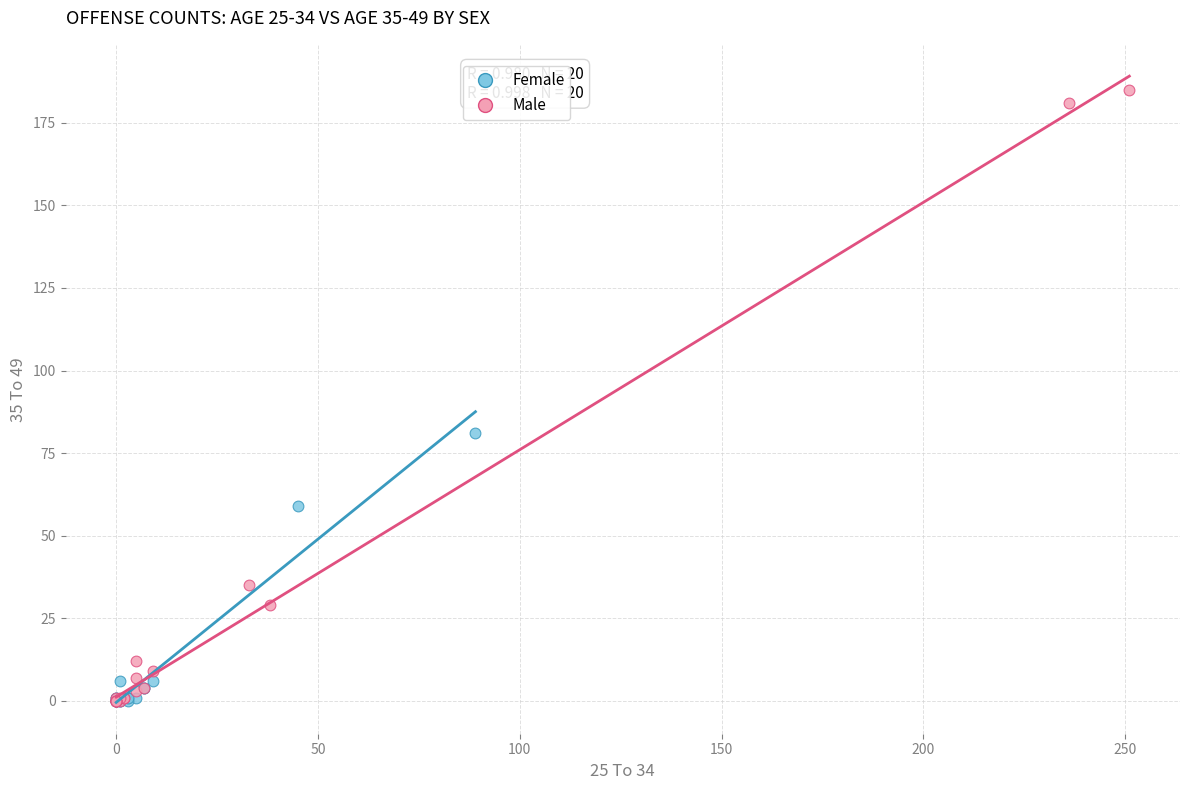

Which series contains the highest Y value?

Male